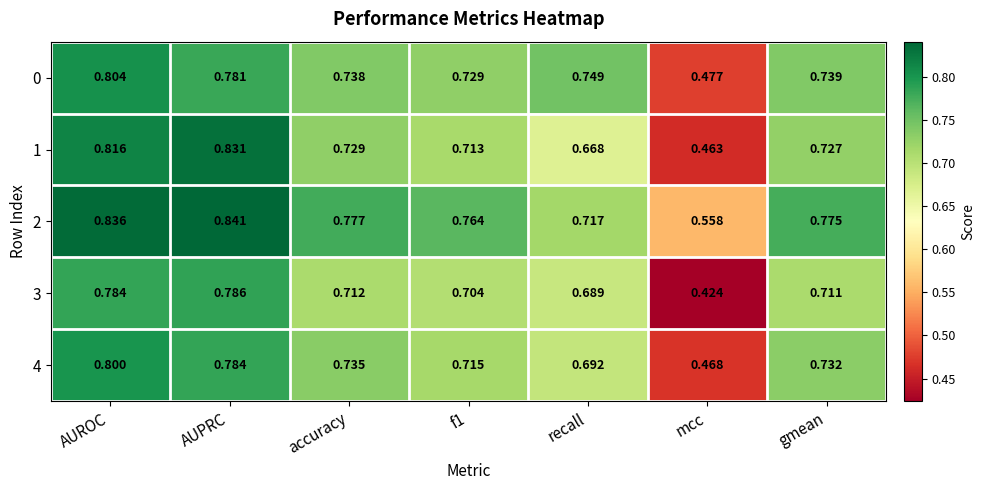

At accuracy, list the series in order from largest to smallest.

2, 0, 4, 1, 3